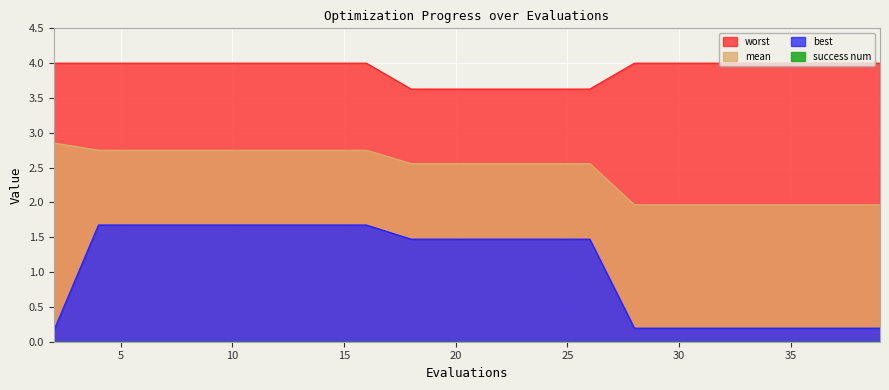

Reading right to left, what are all the values shown in this chart?

mean: 2.0	2.0	2.0	2.0	2.0	2.0	2.0	2.6	2.6	2.6	2.6	2.6	2.8	2.8	2.8	2.8	2.8	2.8	2.8	2.9
best: 0.2	0.2	0.2	0.2	0.2	0.2	0.2	1.5	1.5	1.5	1.5	1.5	1.7	1.7	1.7	1.7	1.7	1.7	1.7	0.2
worst: 4.0	4.0	4.0	4.0	4.0	4.0	4.0	3.6	3.6	3.6	3.6	3.6	4.0	4.0	4.0	4.0	4.0	4.0	4.0	4.0